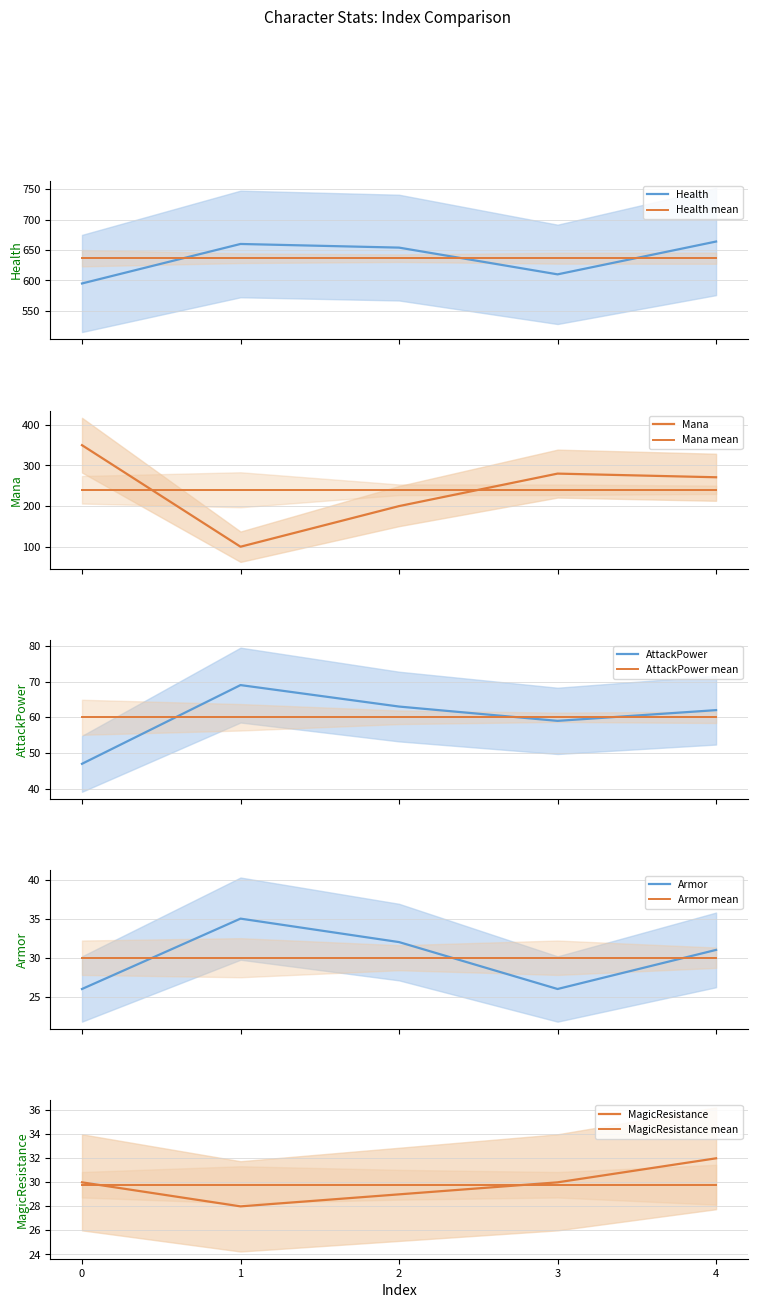

Where is the first local minimum for AttackPower?

3